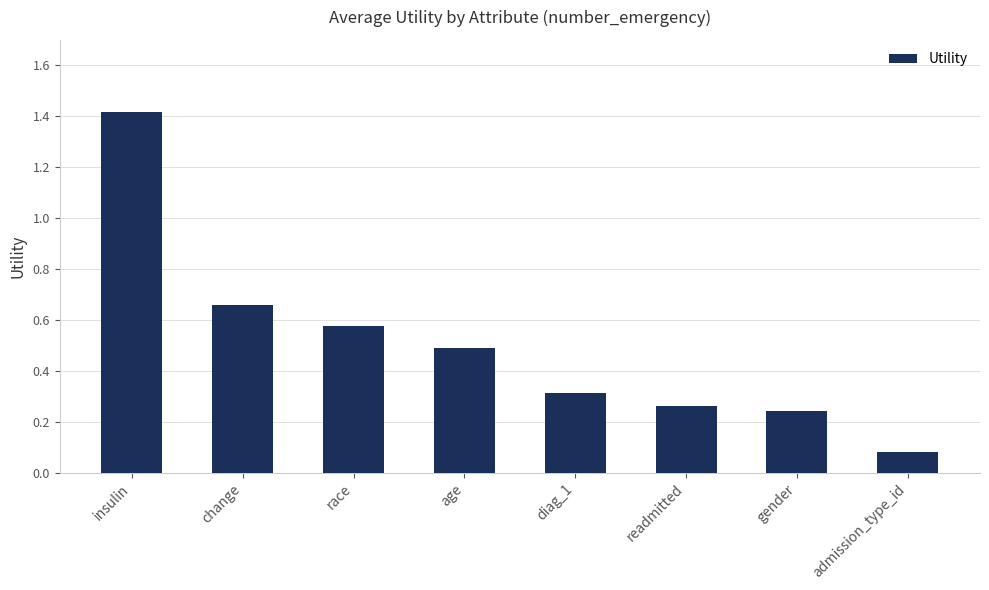

The chart shows a value of 0.5 at readmitted. True or false?

False